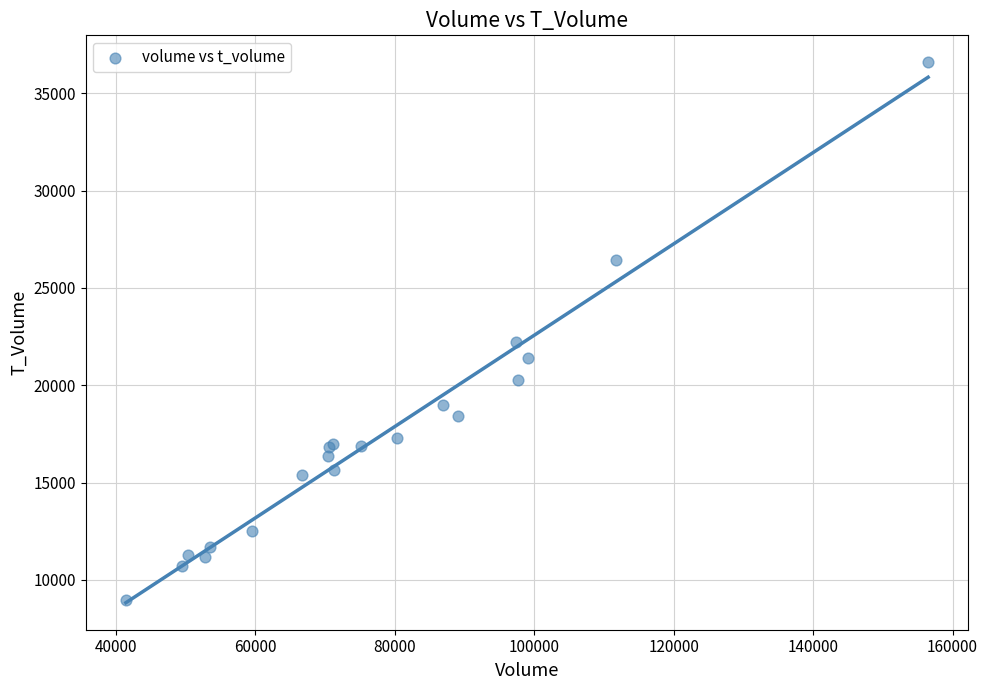

What Y value in the scatter plot is closest to 22771?

22227